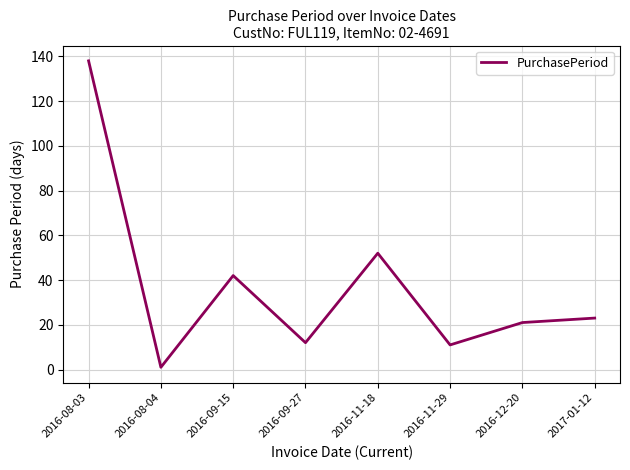

What is the sum of all values?

300